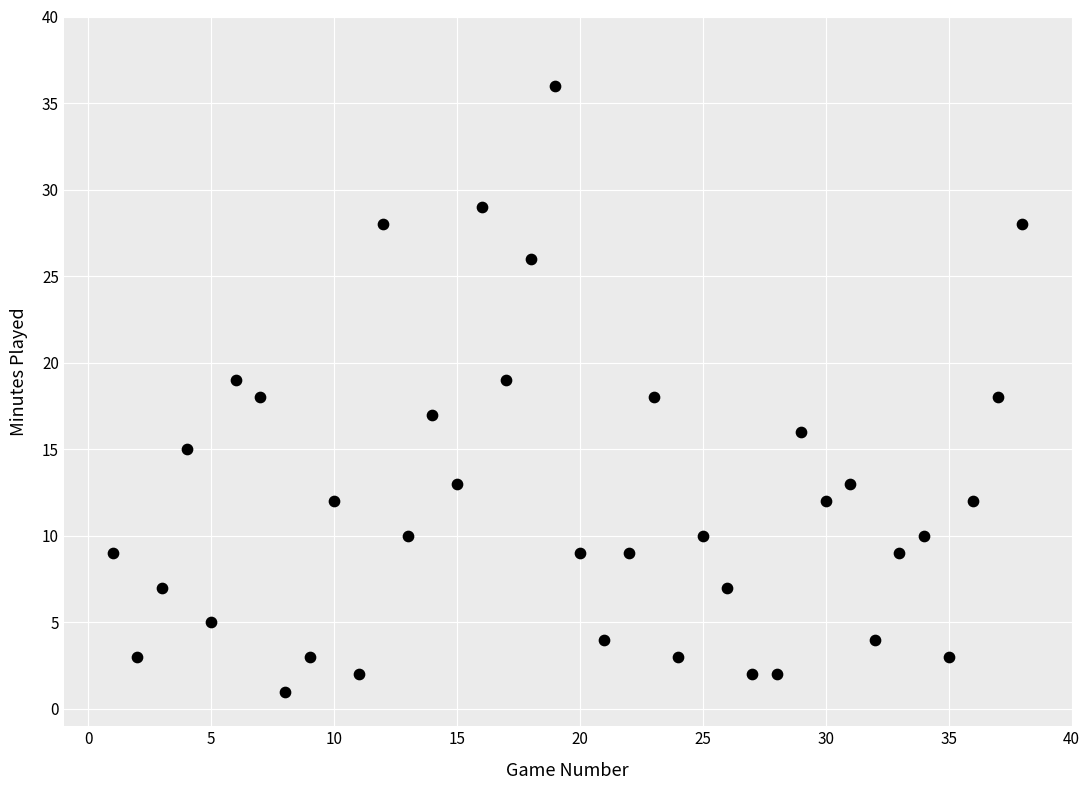

What is the range of Y values (max minus min)?

35